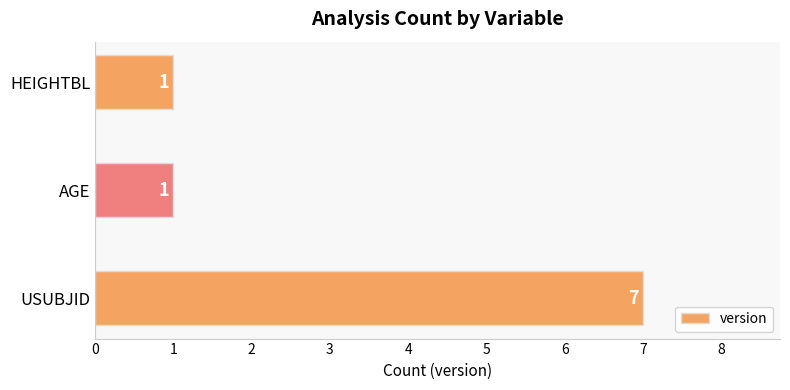

Are the bars horizontal?

Yes